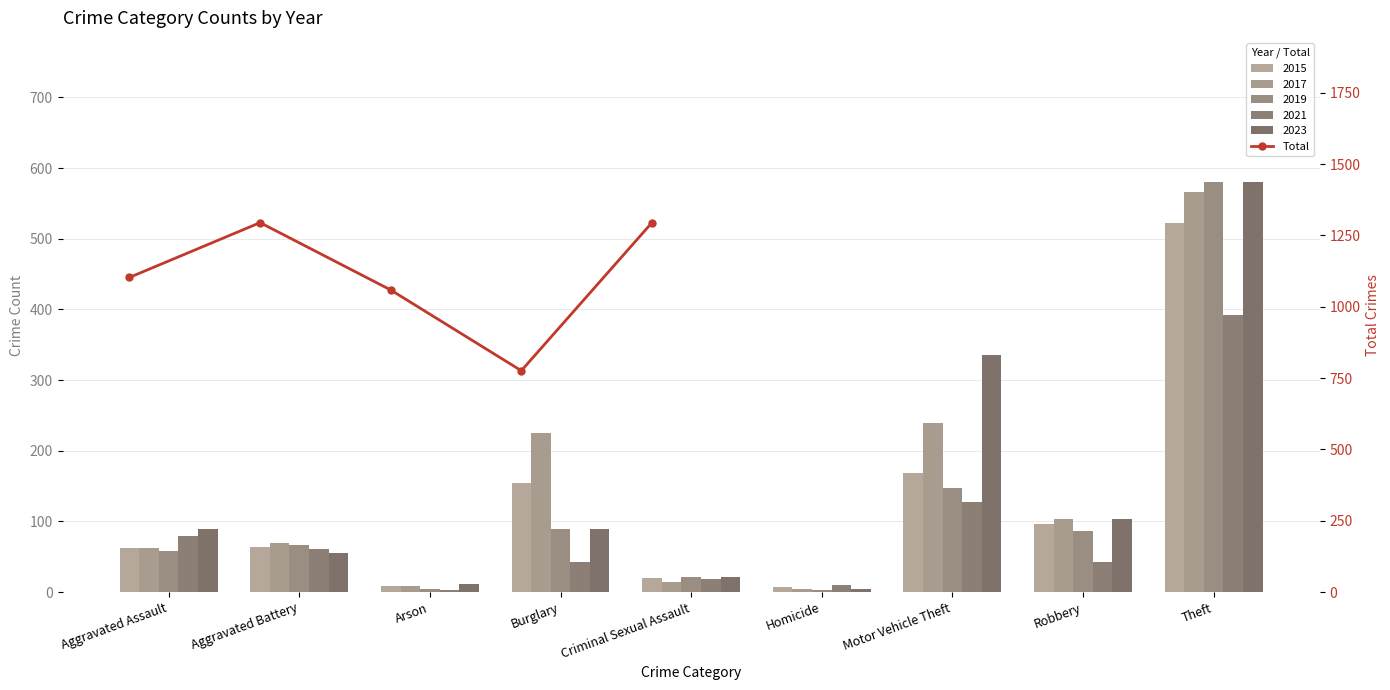

What value does the data have at Criminal Sexual Assault, to the nearest 100?

1300